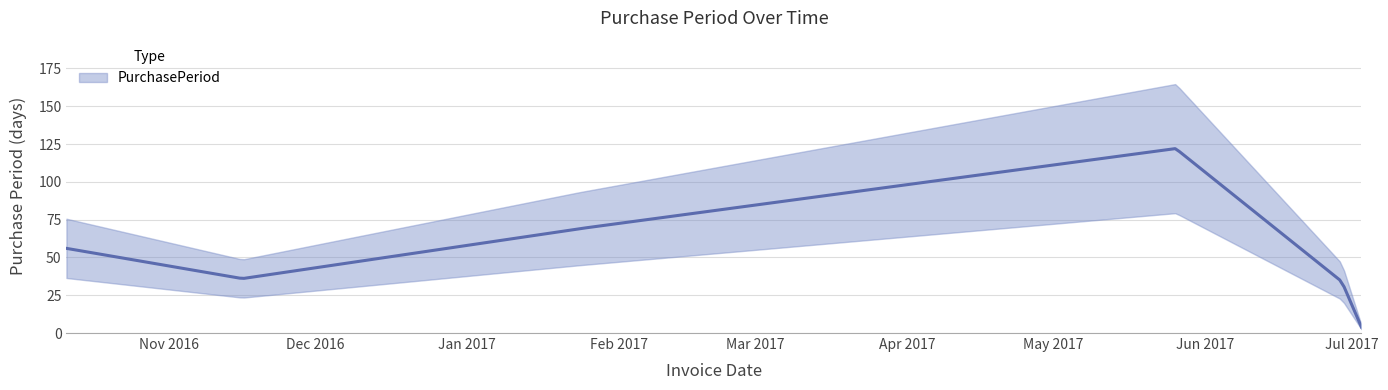

Reading left to right, extract all data points from this chart.

56	36	69	122	34	4